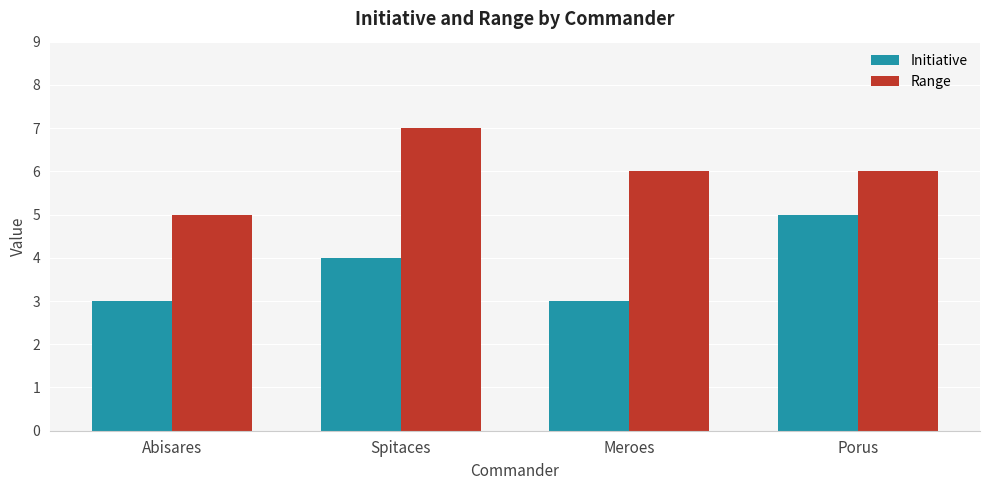

Reading left to right, list all the values displayed in this chart.

Initiative: Abisares=3	Spitaces=4	Meroes=3	Porus=5
Range: Abisares=5	Spitaces=7	Meroes=6	Porus=6